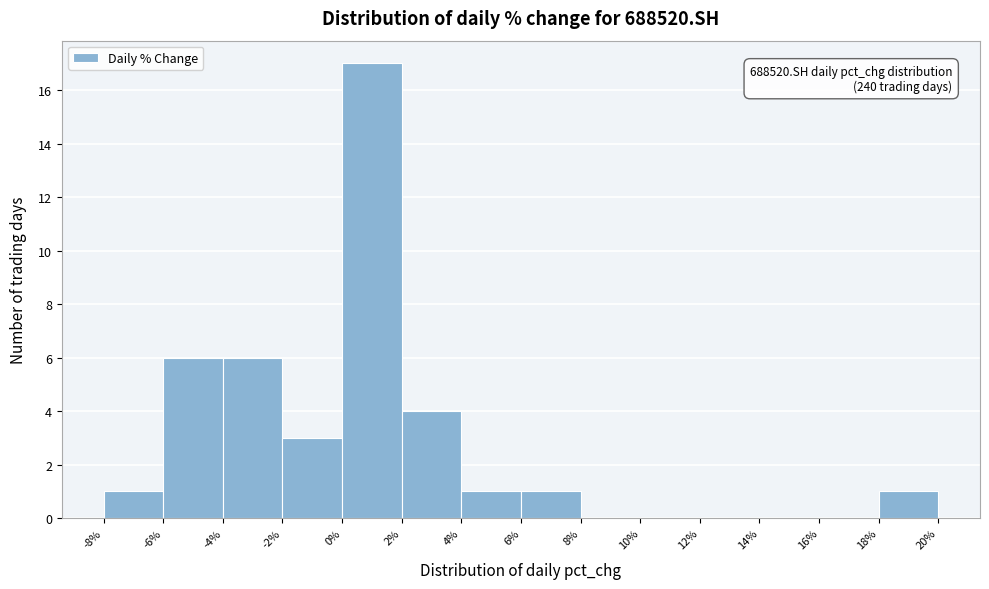

Over which range of the x-axis is the bar tallest?

0% to 2%